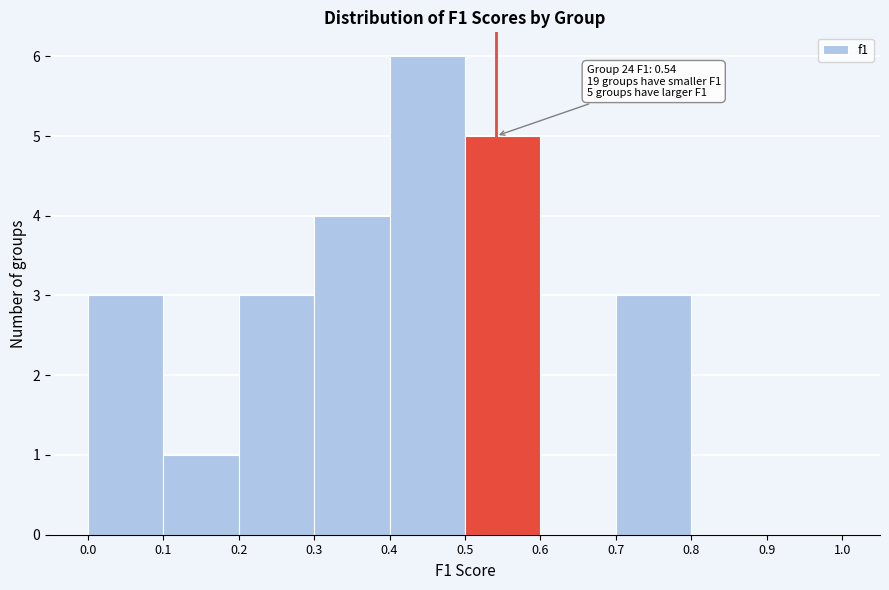

Which range on the x-axis has the tallest bar?

0.4 to 0.5